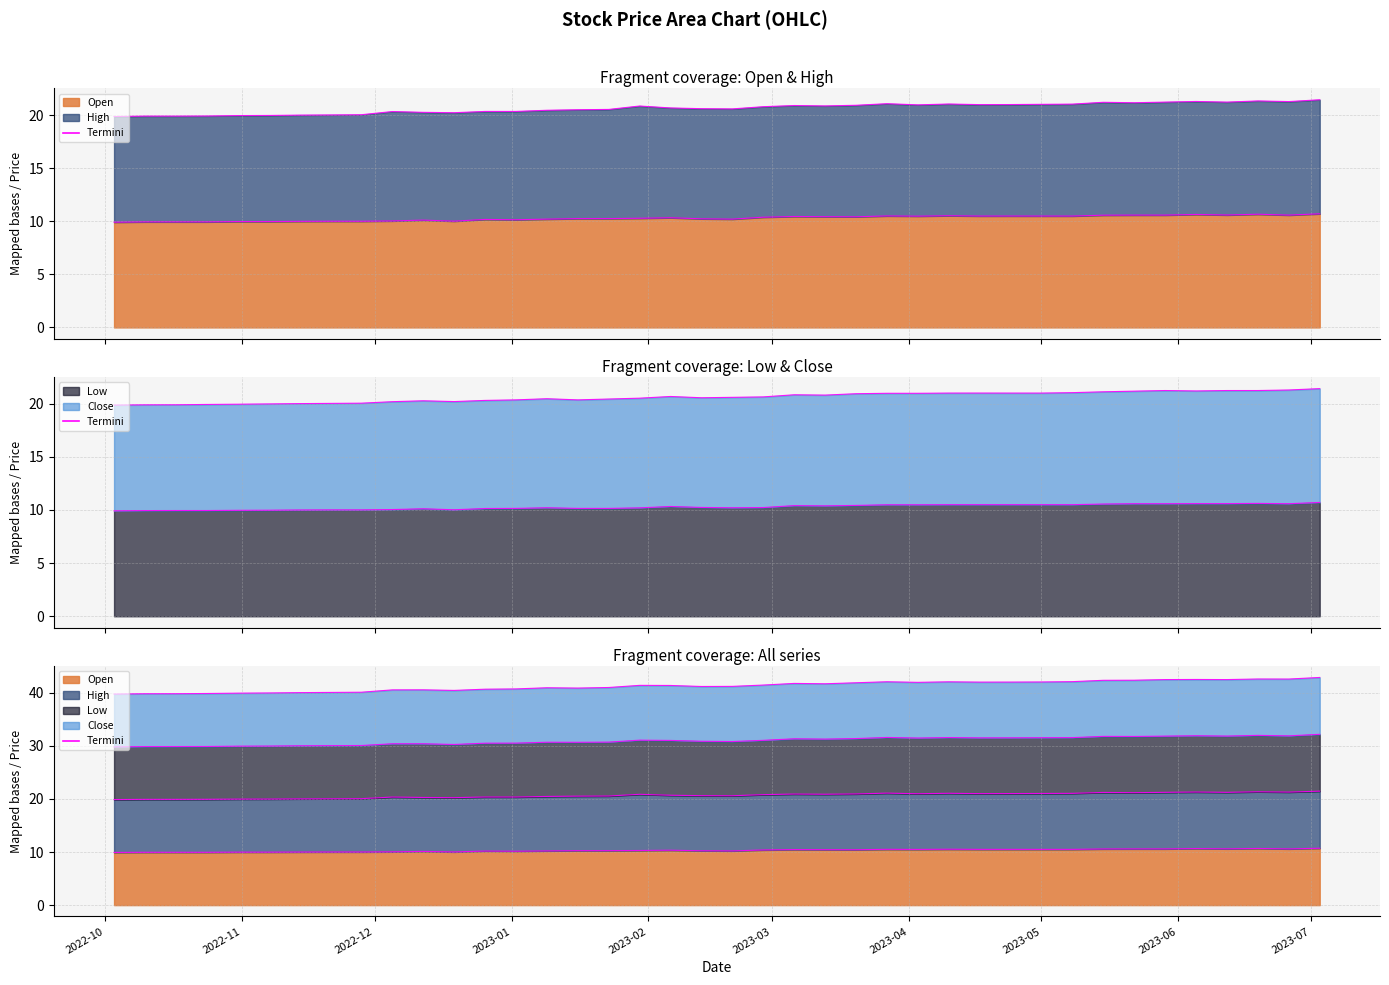

True or false: Termini (Close) and Termini (Low) cross at least once.

False